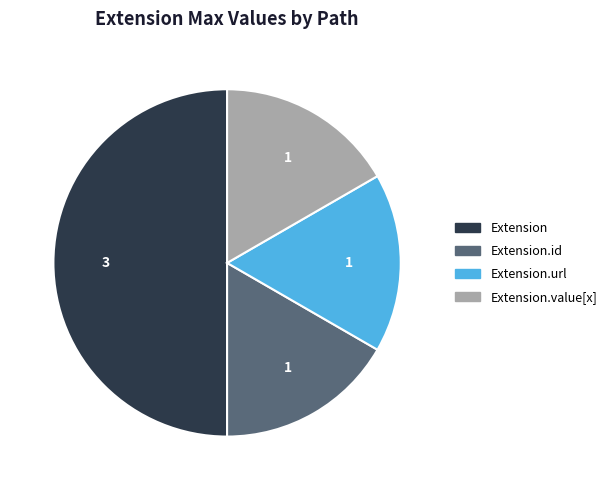

How many segments does this pie chart have?

4